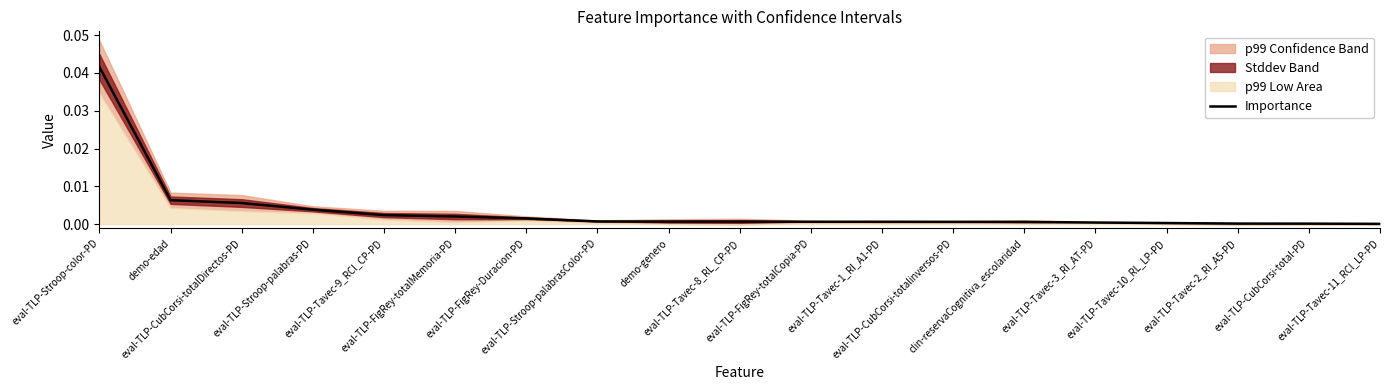

Rank the categories by value from lowest to highest.

eval-TLP-Tavec-11_RCl_LP-PD, eval-TLP-CubCorsi-total-PD, eval-TLP-Tavec-2_RI_A5-PD, eval-TLP-Tavec-10_RL_LP-PD, eval-TLP-Tavec-3_RI_AT-PD, clin-reservaCognitiva_escolaridad, eval-TLP-CubCorsi-totalinversos-PD, eval-TLP-Tavec-1_RI_A1-PD, eval-TLP-FigRey-totalCopia-PD, eval-TLP-Tavec-8_RL_CP-PD, demo-genero, eval-TLP-Stroop-palabrasColor-PD, eval-TLP-FigRey-Duracion-PD, eval-TLP-FigRey-totalMemoria-PD, eval-TLP-Tavec-9_RCl_CP-PD, eval-TLP-Stroop-palabras-PD, eval-TLP-CubCorsi-totalDirectos-PD, demo-edad, eval-TLP-Stroop-color-PD